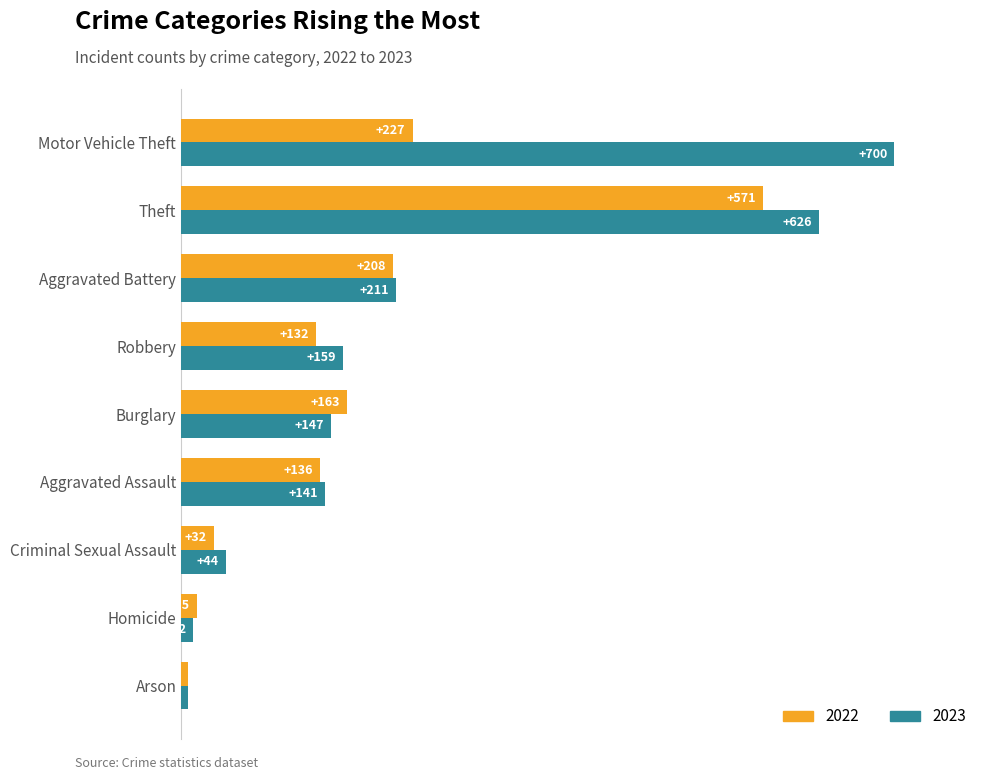

Where is 2023 nearest to the value 353?

Aggravated Battery